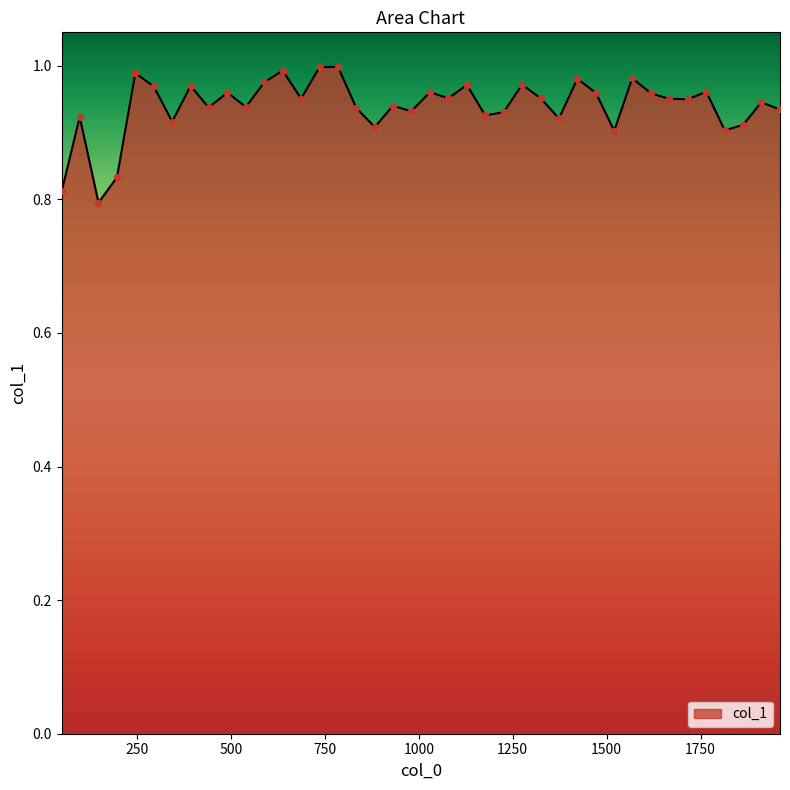

Is this an area chart (filled region under the line)?

Yes